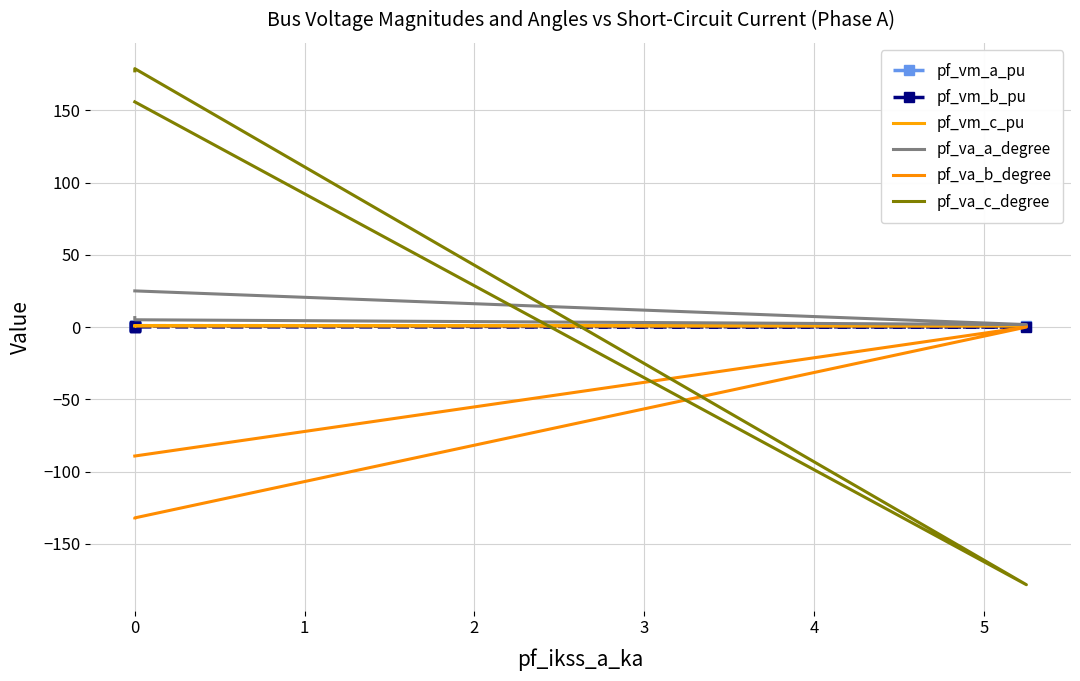

How many data points in pf_va_b_degree are less than -132?

3